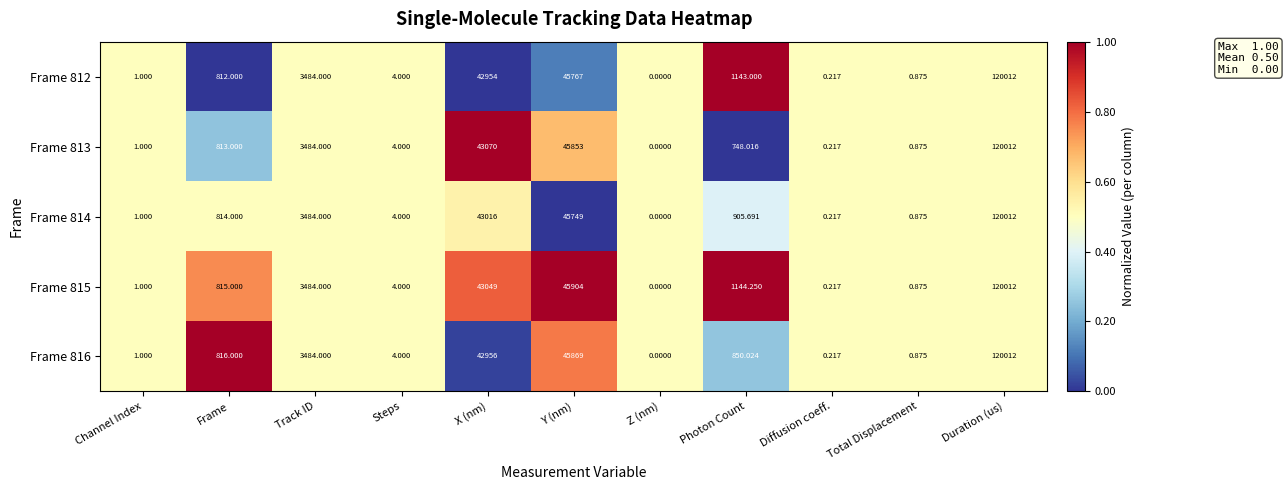

List the labels in order of Frame 816 value, largest first.

Duration (us), Y (nm), X (nm), Track ID, Photon Count, Frame, Steps, Channel Index, Total Displacement, Diffusion coeff., Z (nm)